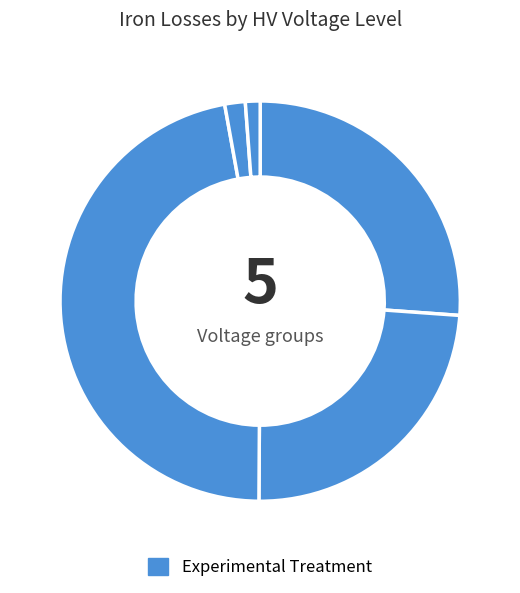

Count the number of slices in the pie.

5